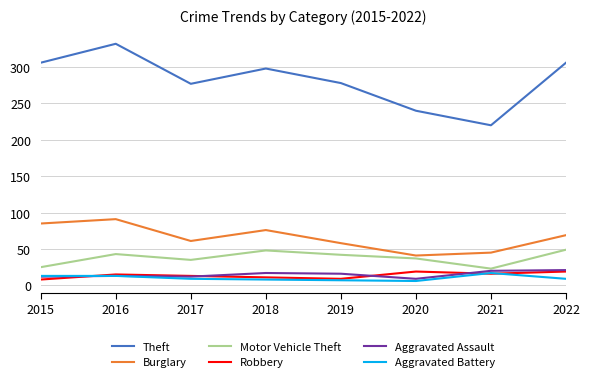

Is the value of Theft at 2019 greater than the value of Aggravated Battery at 2018?

Yes